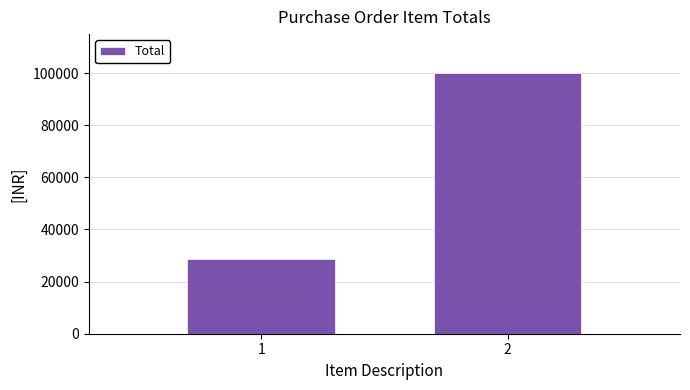

Reading left to right, what are all the values shown in this chart?

1=28800	2=99990